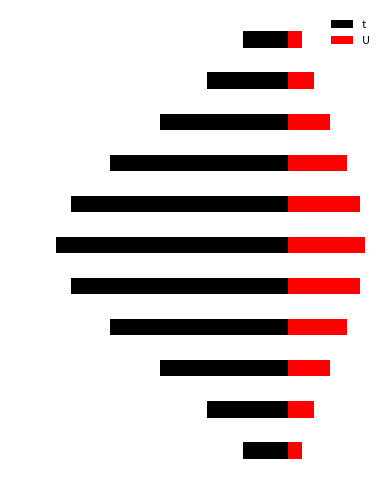

Reading left to right, extract all data points from this chart.

t: -0.6	-1.0	-1.7	-2.3	-2.8	-3.0	-2.8	-2.3	-1.7	-1.0	-0.6
U: 0.2	0.3	0.6	0.8	0.9	1.0	0.9	0.8	0.6	0.3	0.2